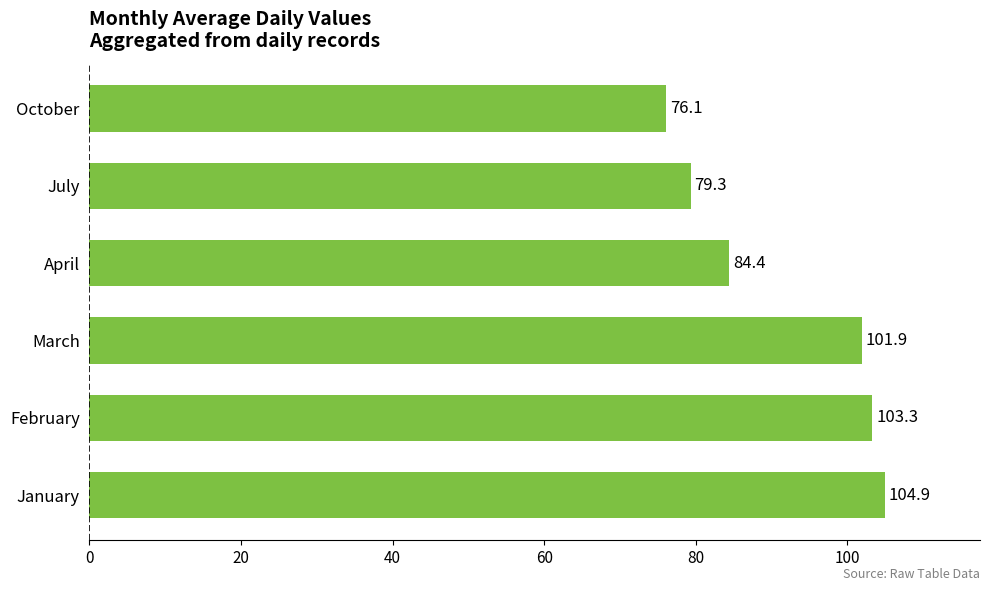

Reading bottom to top, list all the values displayed in this chart.

104.9	103.3	101.9	84.4	79.3	76.1